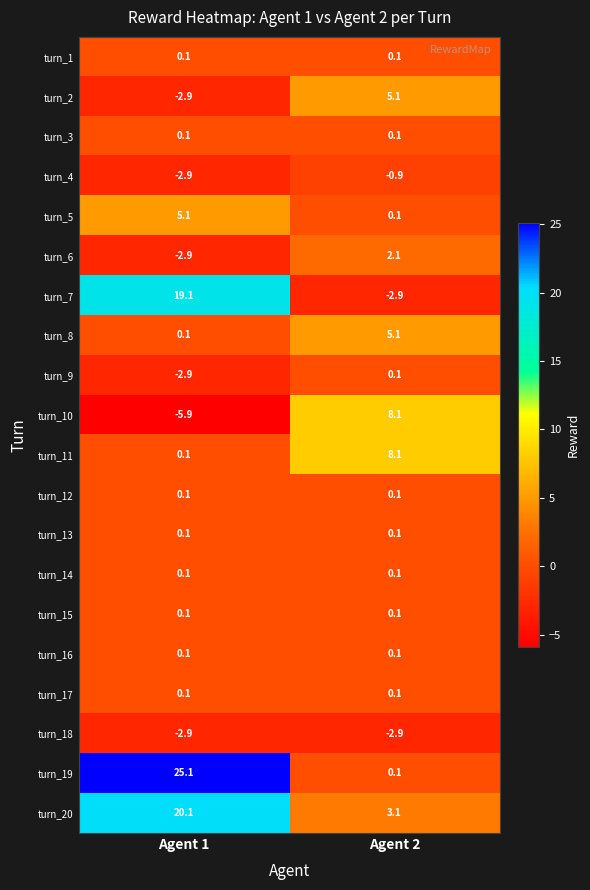

What is the total value across all series at Agent 1?

50.0